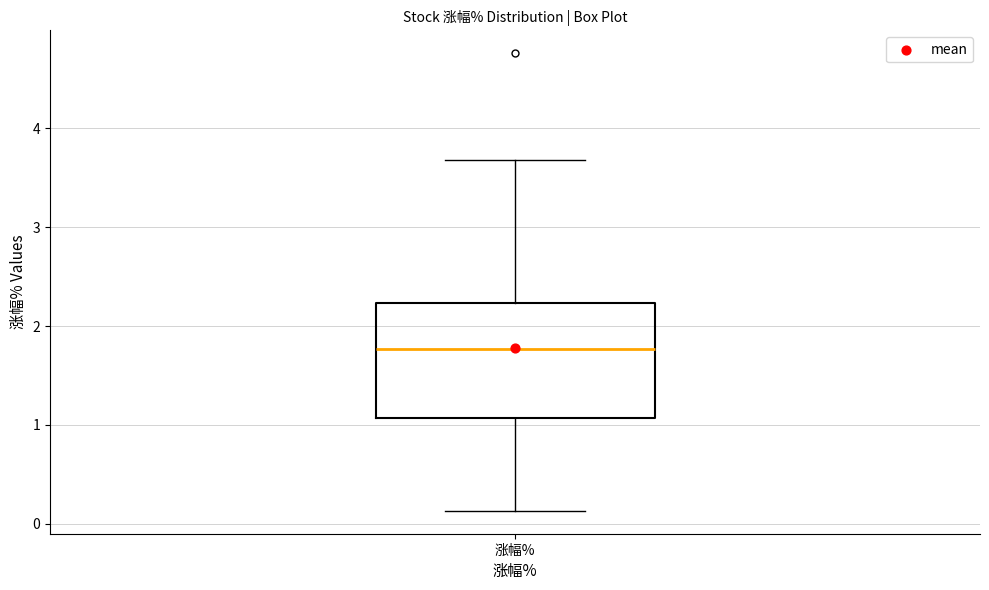

Read this box plot against the y-axis: the position of the median line, the range covered by the box, and the ends of both whiskers. The values are not printed on the chart, so give them approximately, as read against the axis.

median 1.8, box 1.1 to 2.2, whiskers 0.1 to 3.7